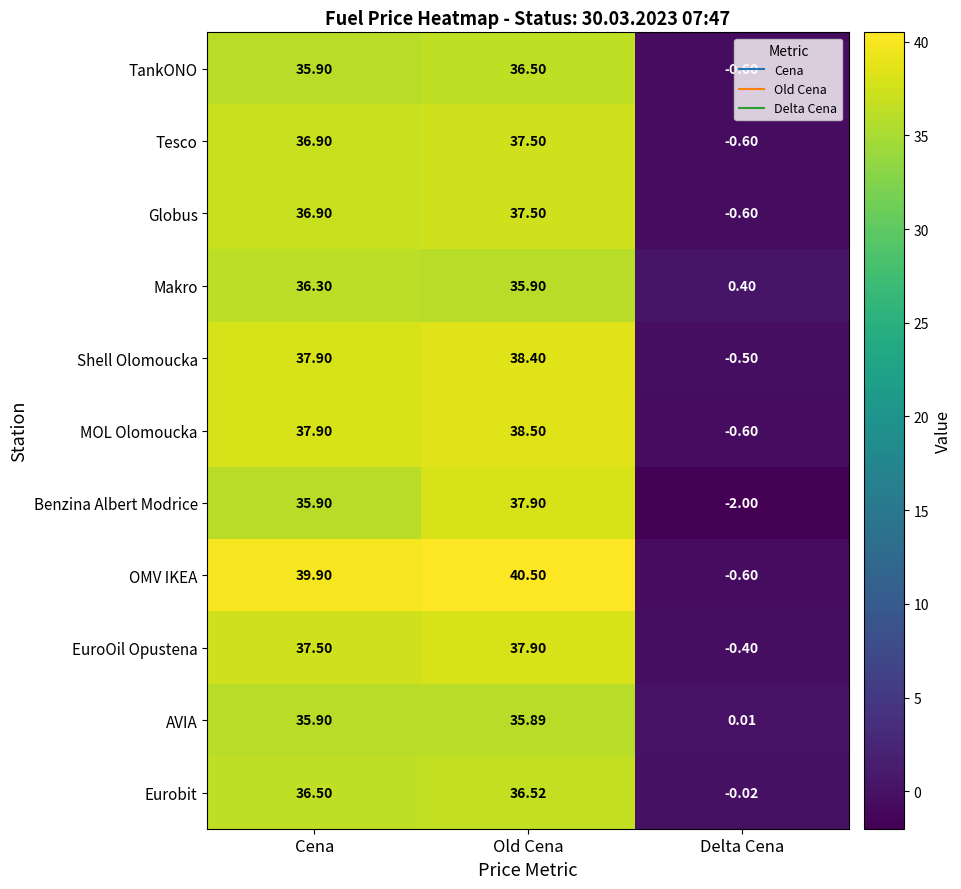

Where is Tesco nearest to the value 18?

Delta Cena